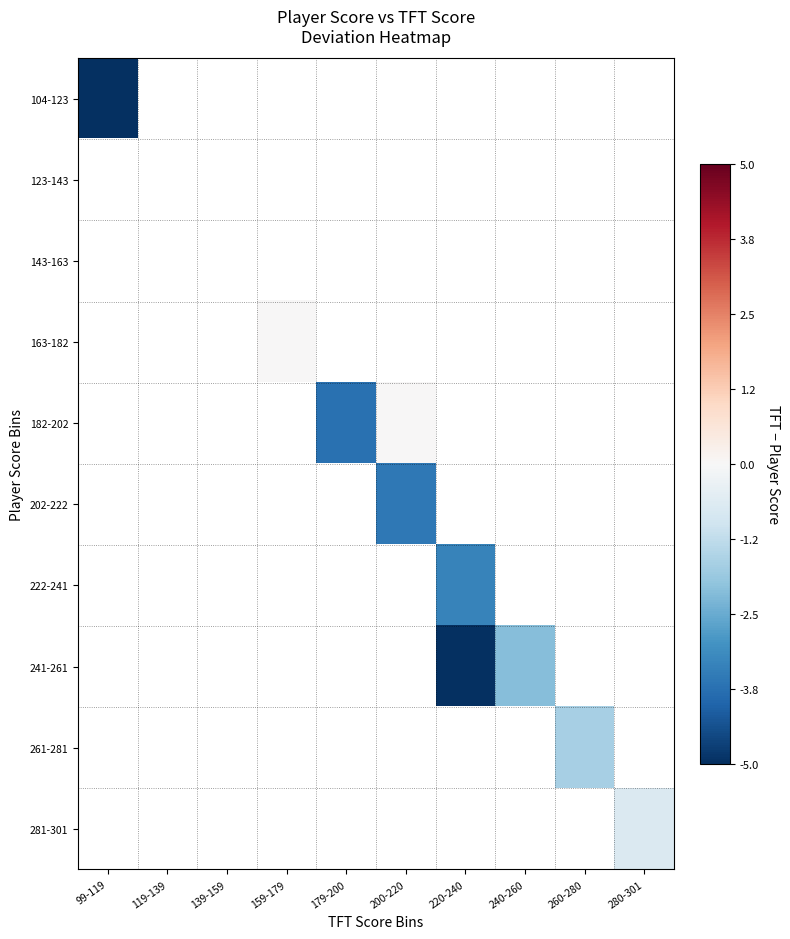

Which category has the highest value across all series?

159-179